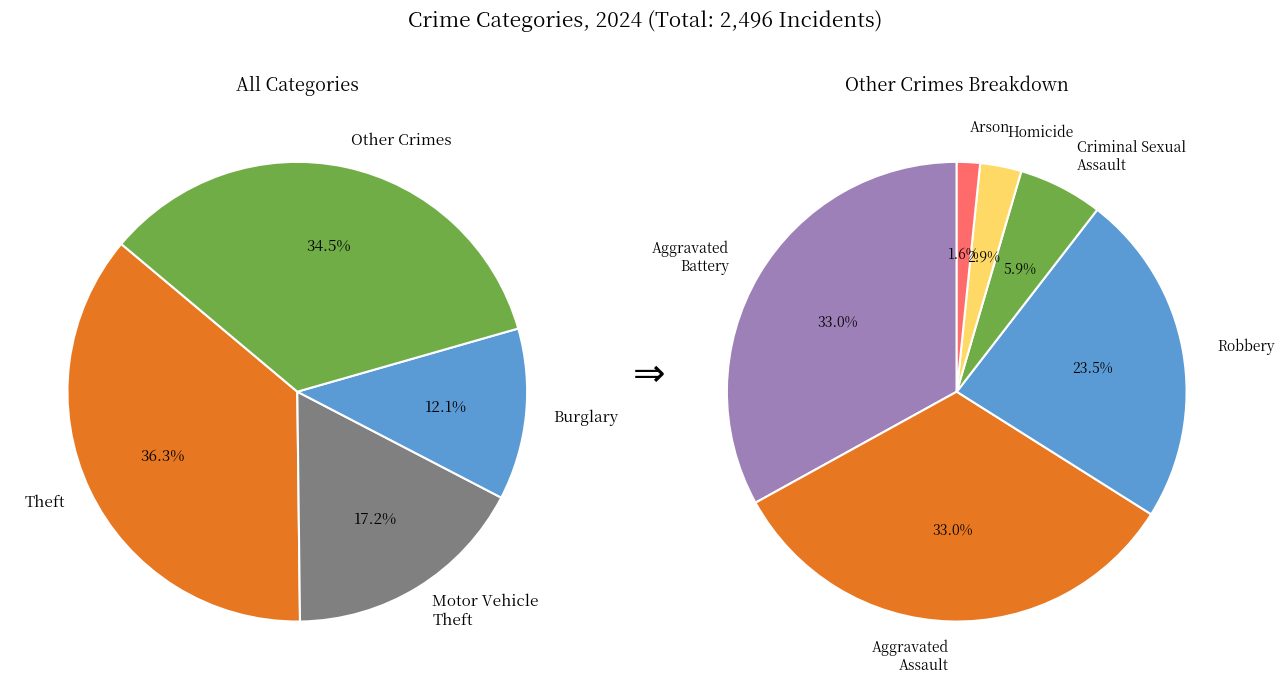

What is the total percentage of Theft and Criminal Sexual Assault?

38.3%